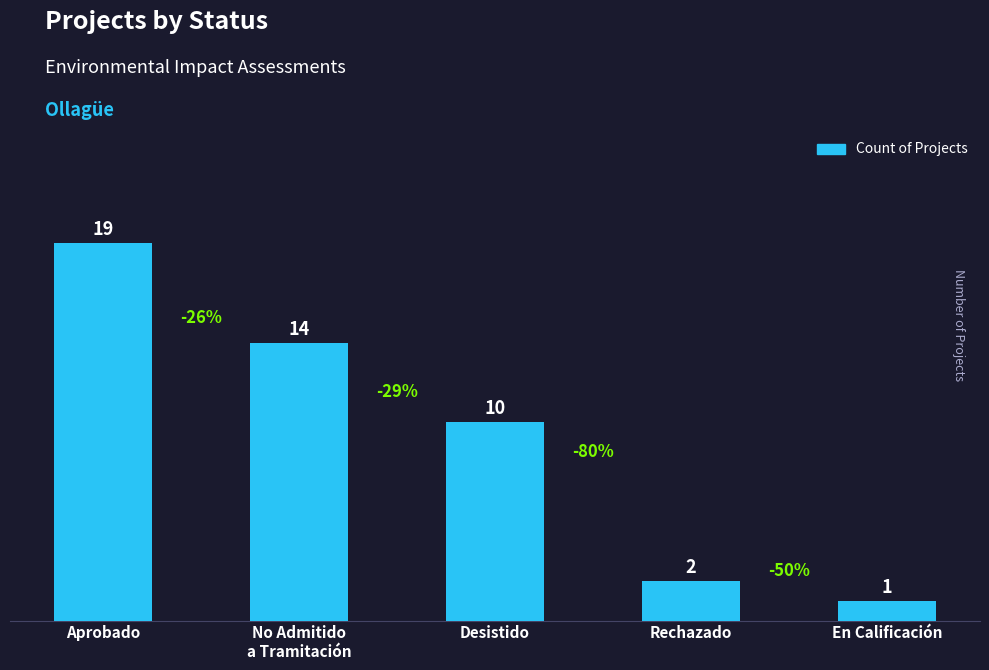

At which category does the chart reach its minimum across all series?

En Calificación